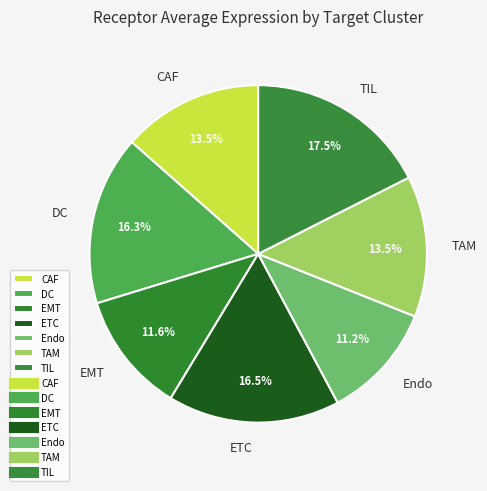

Which slice is the largest?

TIL